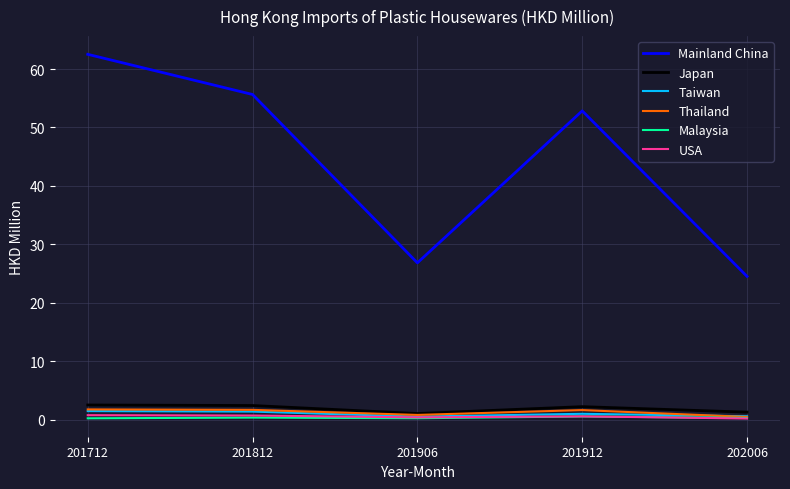

True or false: Mainland China and USA cross at least once.

False